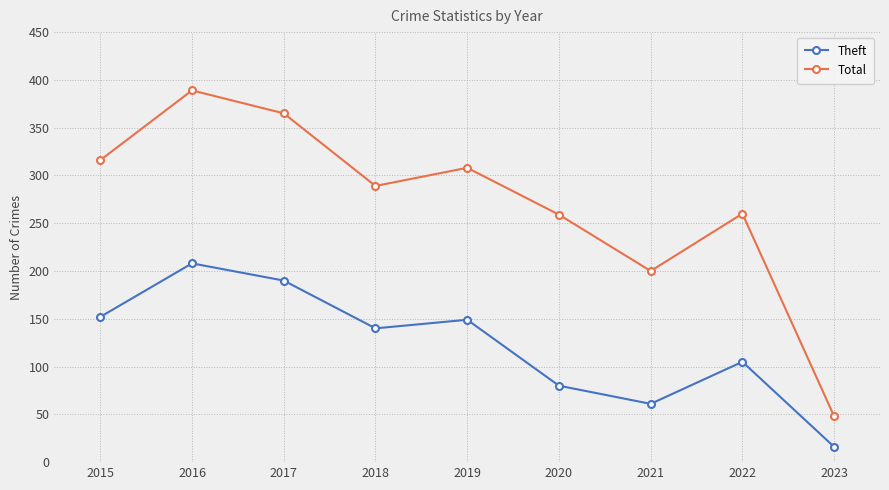

The Theft series shows 80 at 2020. True or false?

True